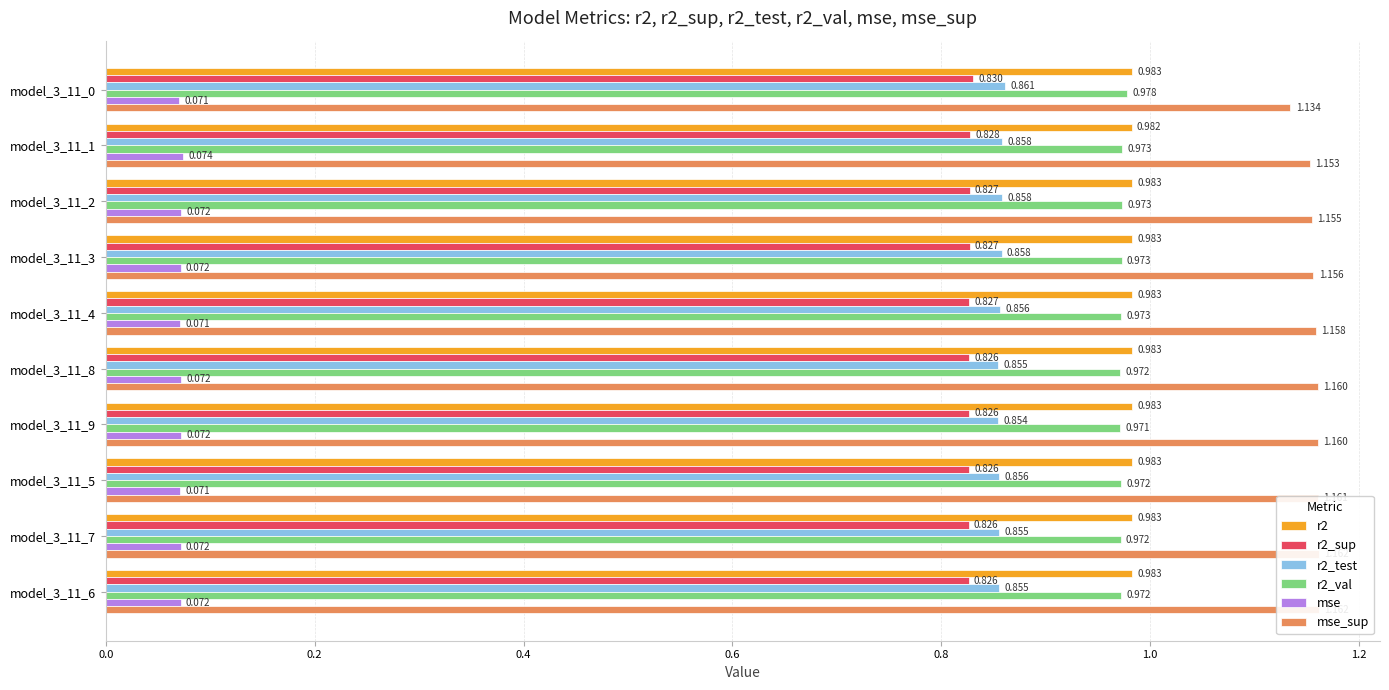

What is the minimum value shown in the chart?

0.1